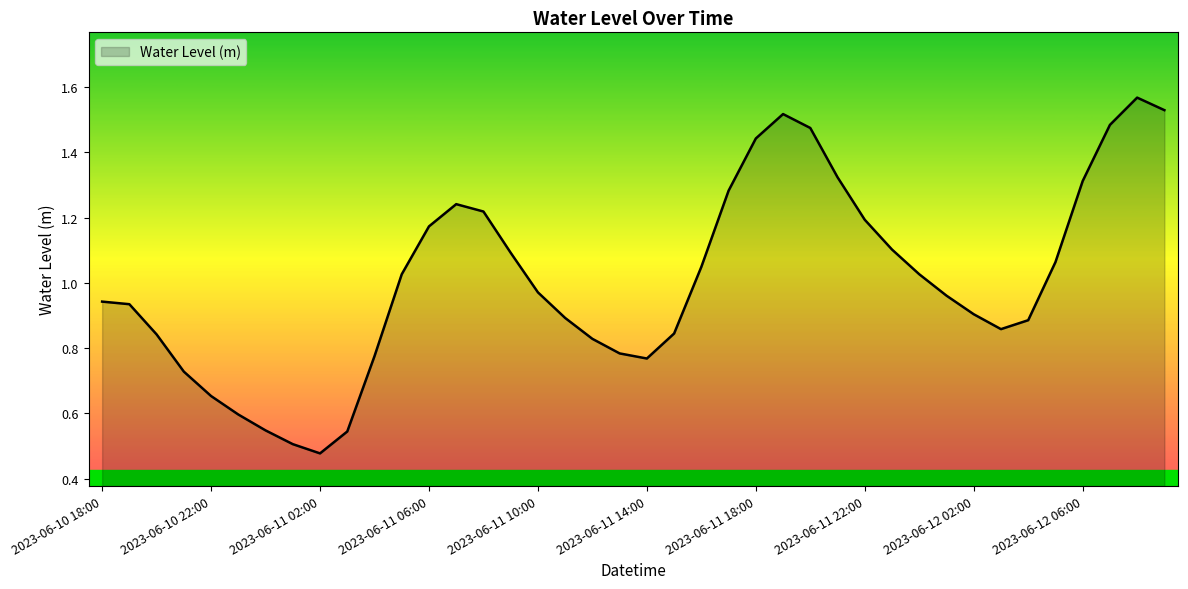

List the labels in order of value, largest first.

2023-06-12 08:00, 2023-06-12 09:00, 2023-06-11 19:00, 2023-06-12 07:00, 2023-06-11 20:00, 2023-06-11 18:00, 2023-06-11 21:00, 2023-06-12 06:00, 2023-06-11 17:00, 2023-06-11 07:00, 2023-06-11 08:00, 2023-06-11 22:00, 2023-06-11 06:00, 2023-06-11 23:00, 2023-06-11 09:00, 2023-06-12 05:00, 2023-06-11 16:00, 2023-06-12 00:00, 2023-06-11 05:00, 2023-06-11 10:00, 2023-06-12 01:00, 2023-06-10 18:00, 2023-06-10 19:00, 2023-06-12 02:00, 2023-06-11 11:00, 2023-06-12 04:00, 2023-06-12 03:00, 2023-06-11 15:00, 2023-06-10 20:00, 2023-06-11 12:00, 2023-06-11 13:00, 2023-06-11 04:00, 2023-06-11 14:00, 2023-06-10 21:00, 2023-06-10 22:00, 2023-06-10 23:00, 2023-06-11 00:00, 2023-06-11 03:00, 2023-06-11 01:00, 2023-06-11 02:00